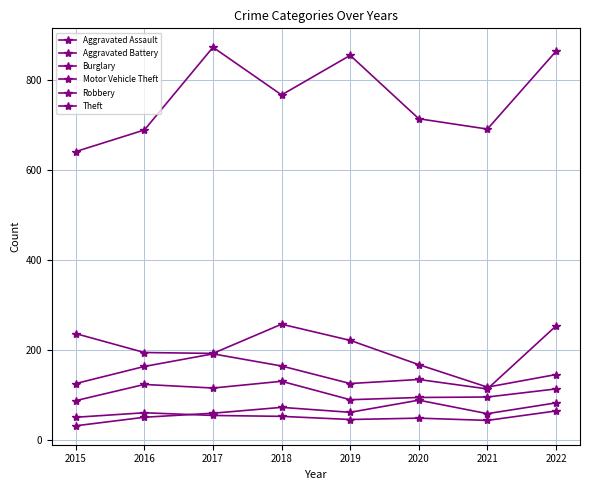

How many series are shown in this chart?

6